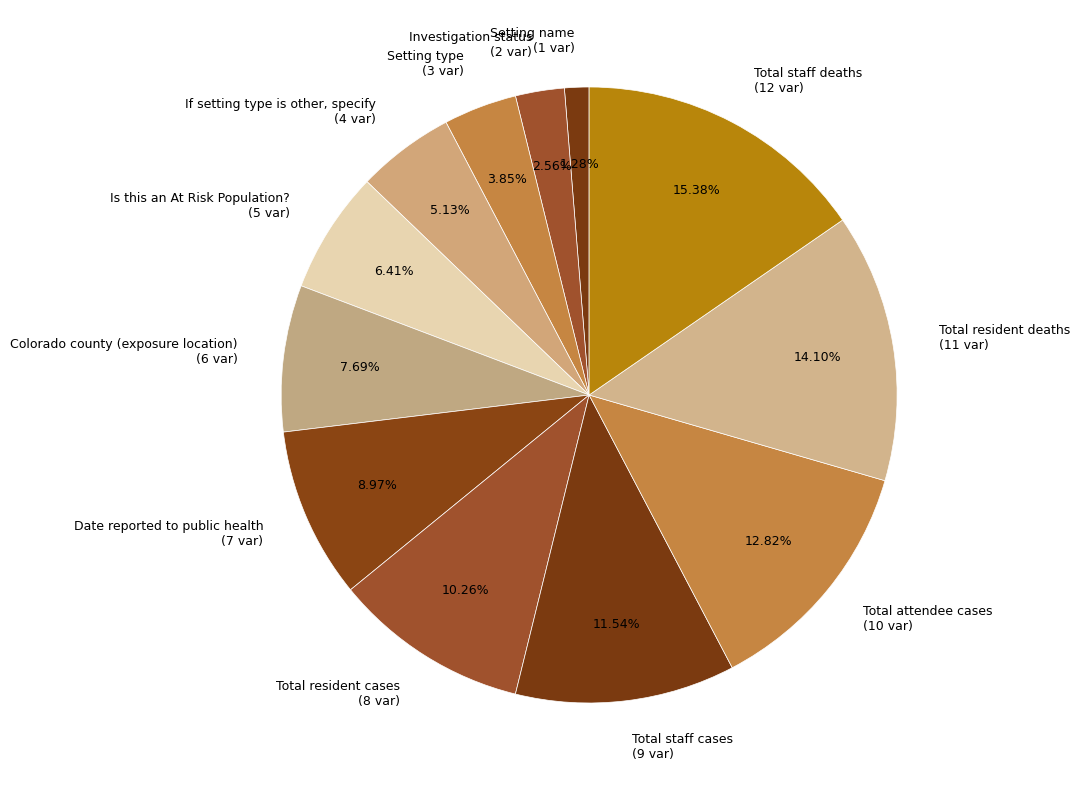

To the nearest percent, what portion does Setting name represent?

1%